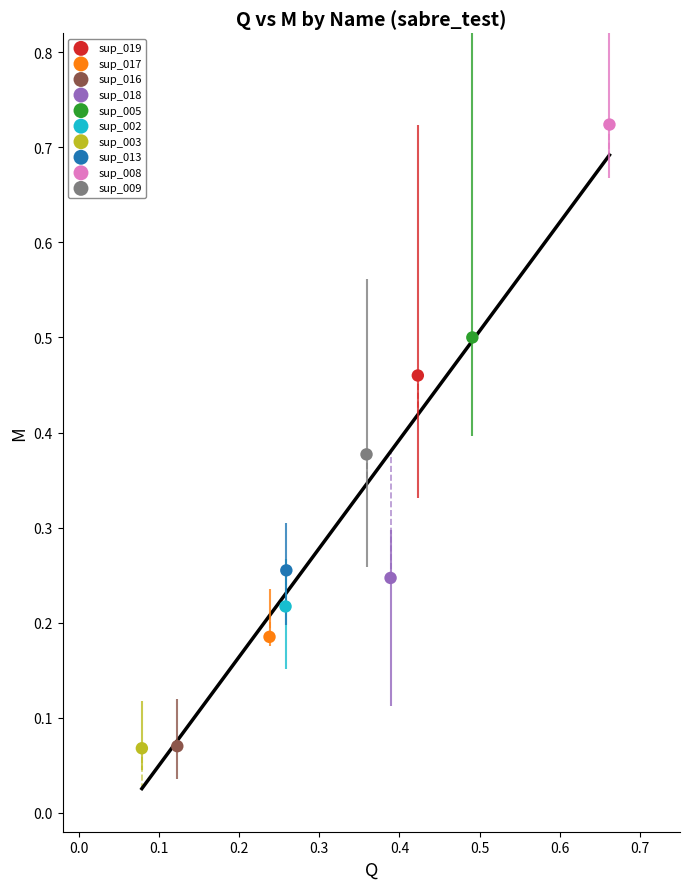

What are all the series names shown in the legend?

sup_019, sup_017, sup_016, sup_018, sup_005, sup_002, sup_003, sup_013, sup_008, sup_009